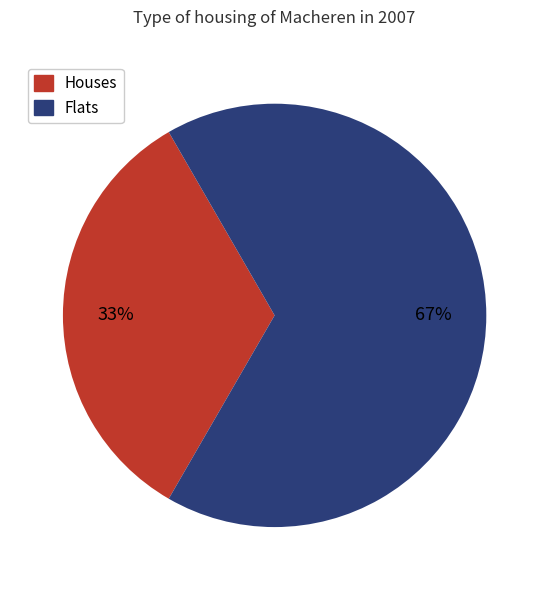

Is it true that Flats is 80% of the pie?

False